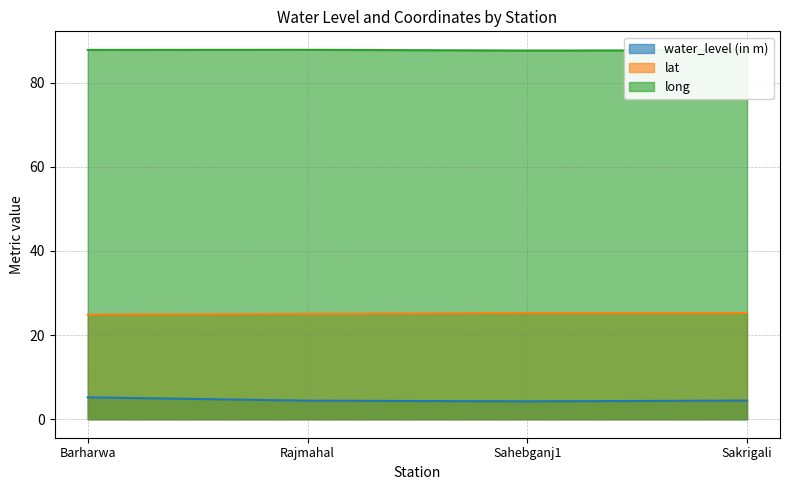

True or false: lat and long intersect in this chart.

False